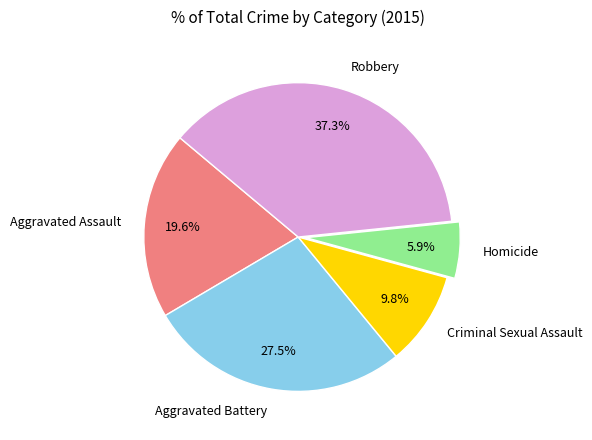

How many segments does this pie chart have?

5